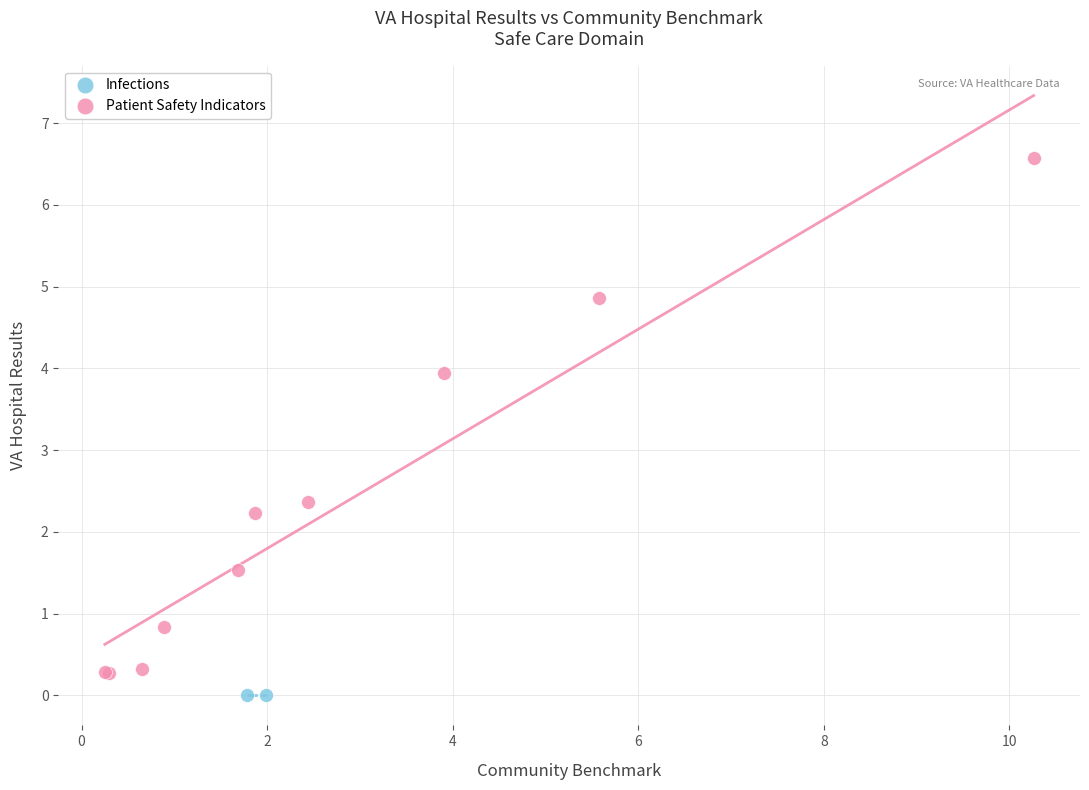

What are all the series names shown in the legend?

Infections, Patient Safety Indicators